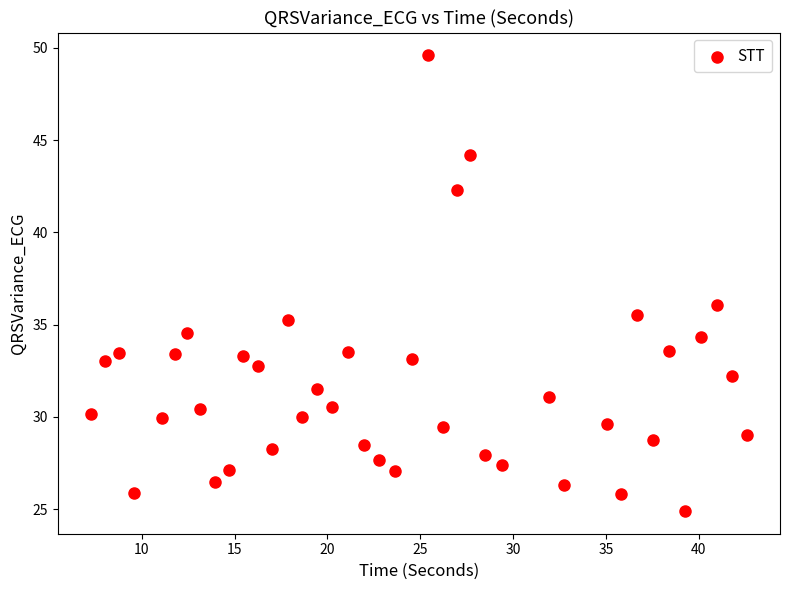

What Y value in the scatter plot is closest to 37?

36.1